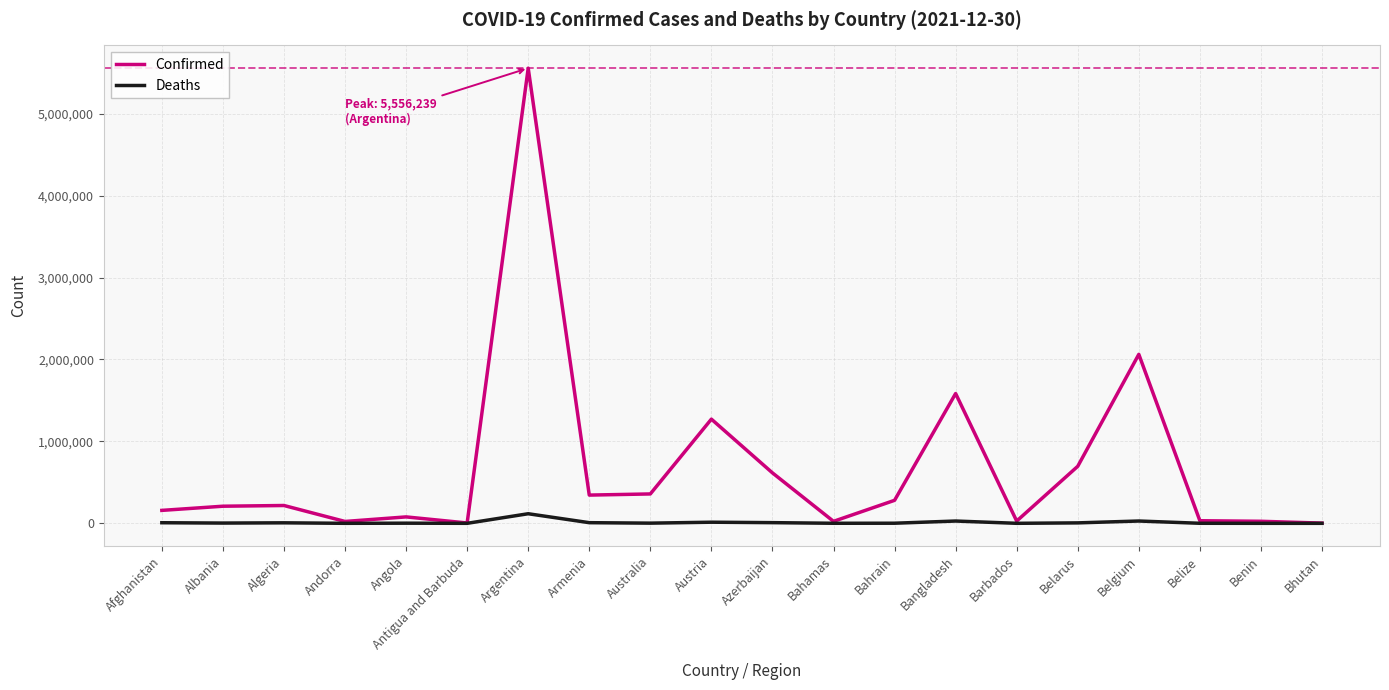

What position from the left is Benin?

19